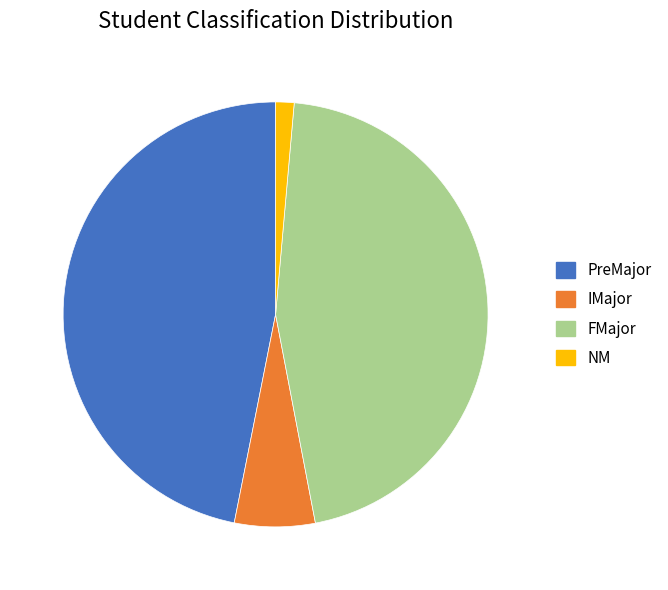

How many segments does this pie chart have?

4